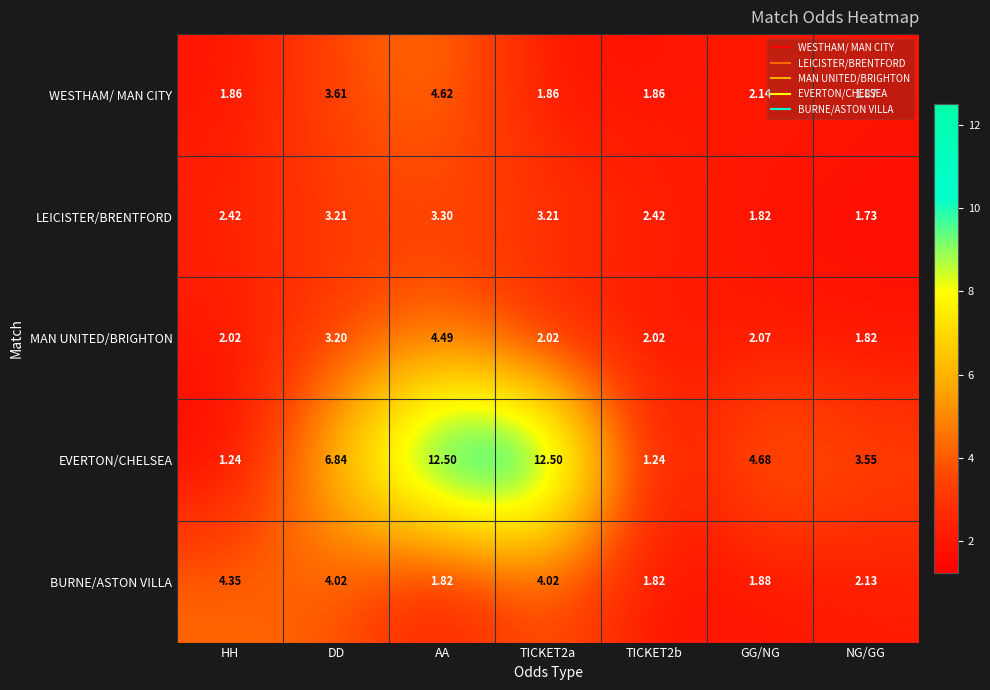

At which category is the sum across all series the highest?

AA